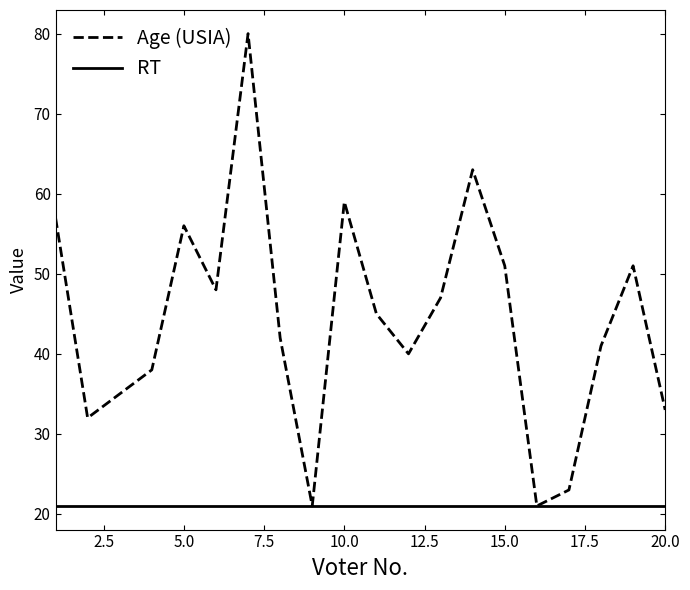

What is the highest value of the RT series?

21